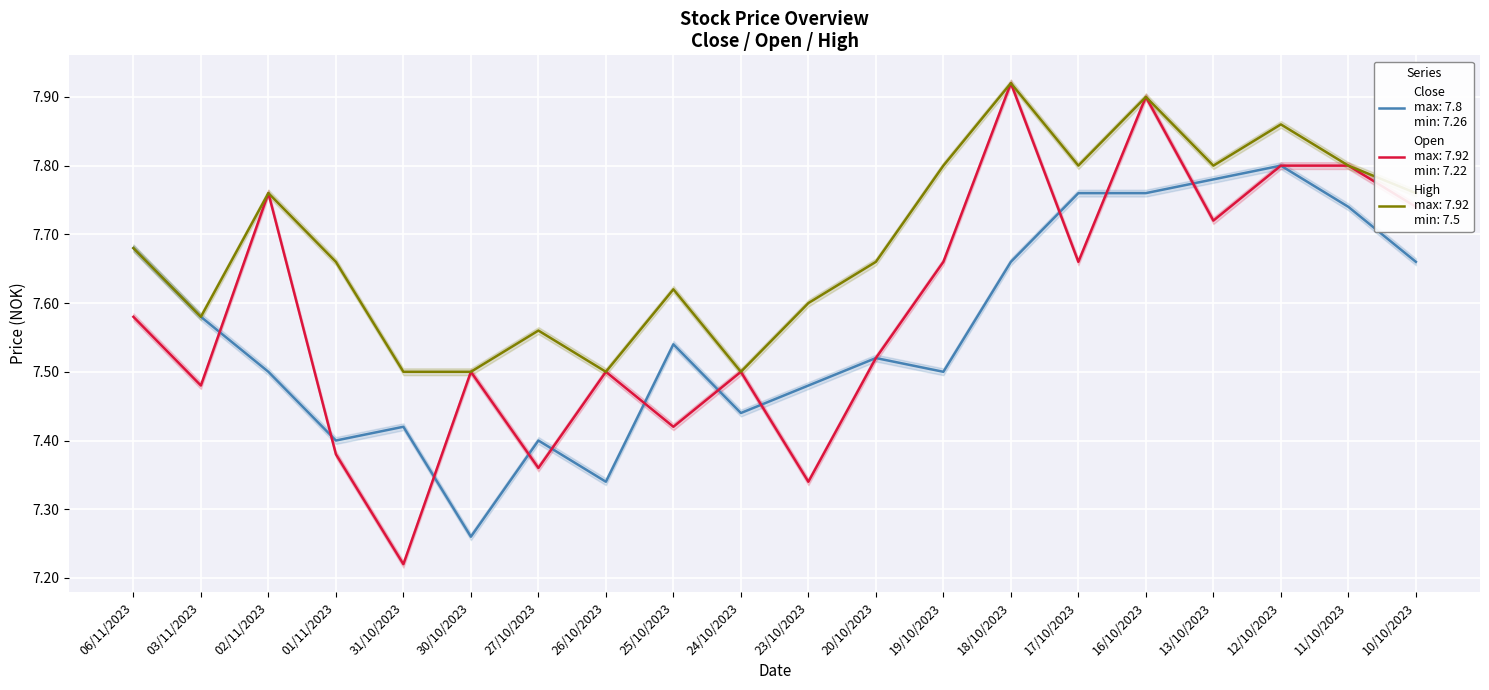

What is the maximum value shown in the chart?

7.9